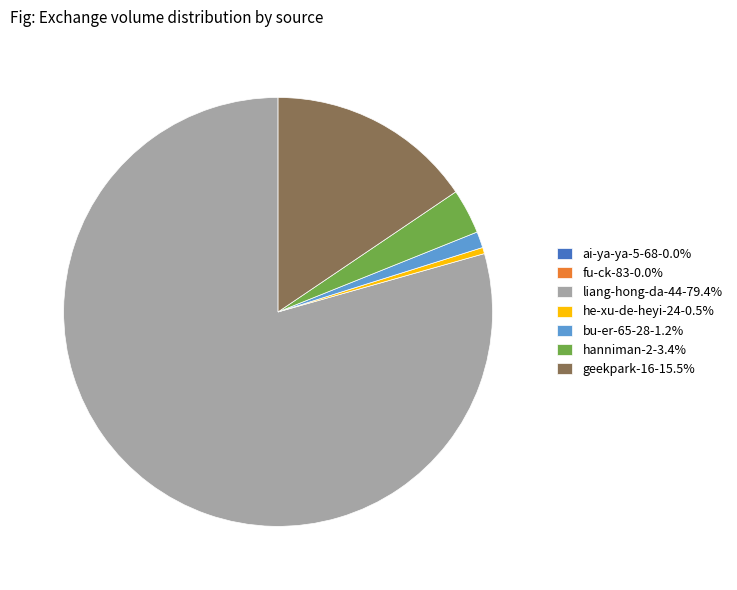

Do hanniman-2-3.4% and he-xu-de-heyi-24-0.5% together represent more than half of the pie?

No